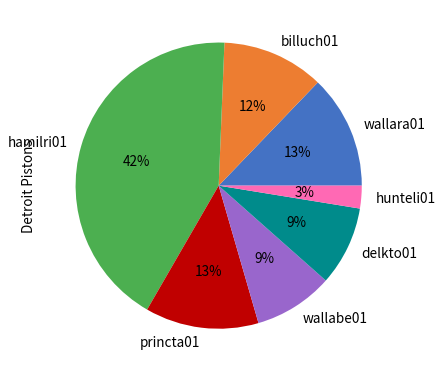

How many slices are in this pie chart?

7